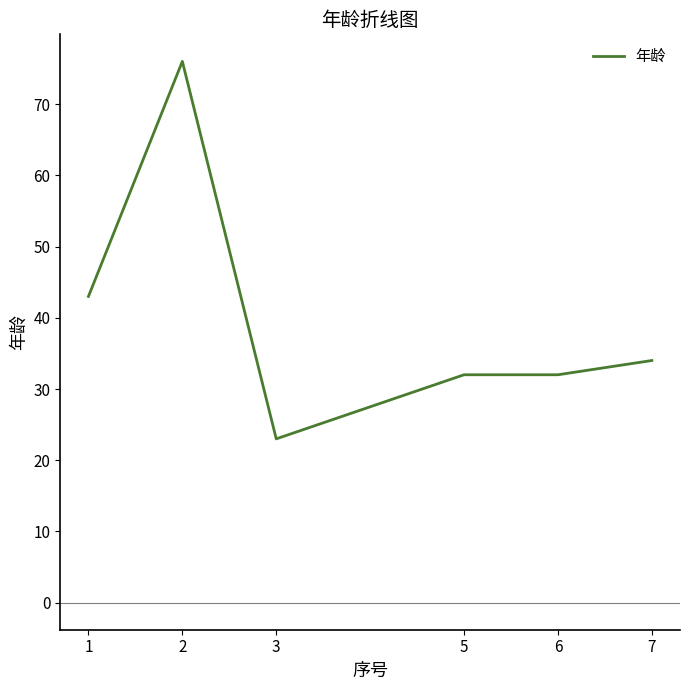

Reading right to left, what are all the values shown in this chart?

34	32	32	23	76	43